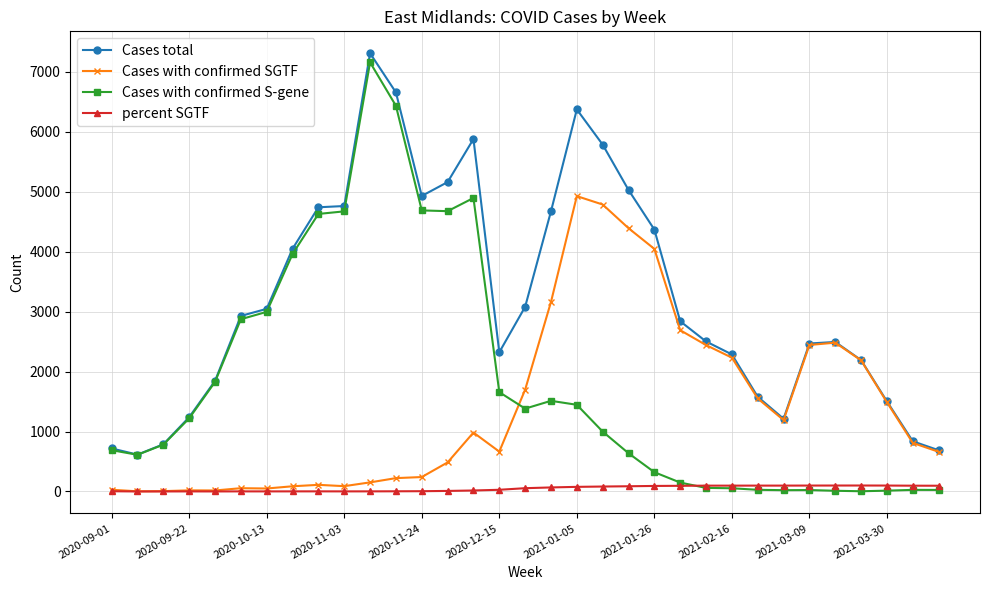

What is the lowest value of the Cases total series?

615.0